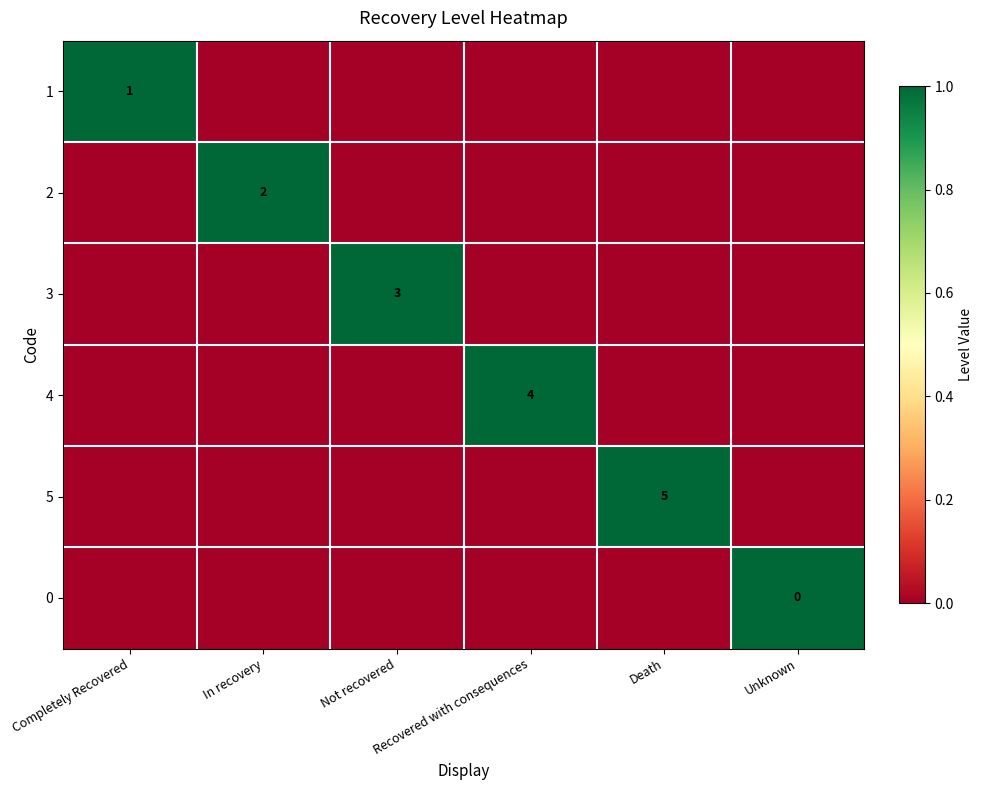

At which label does 5 reach its minimum?

Completely Recovered